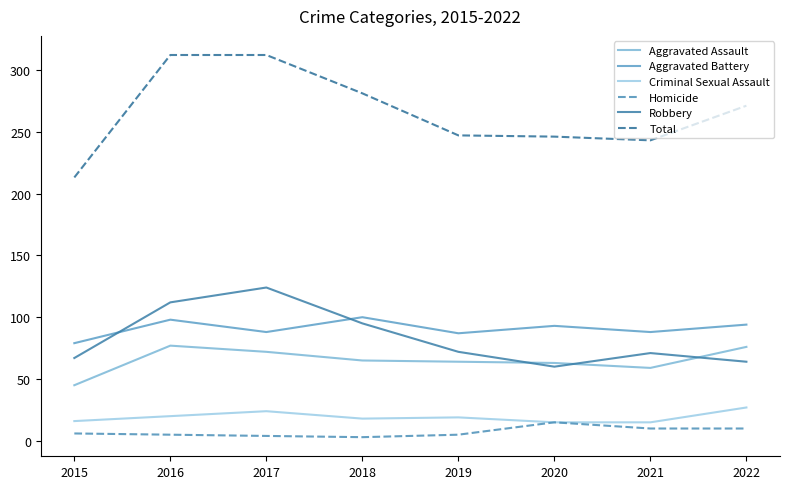

What is the difference between the Aggravated Assault values at 2020 and 2022?

13